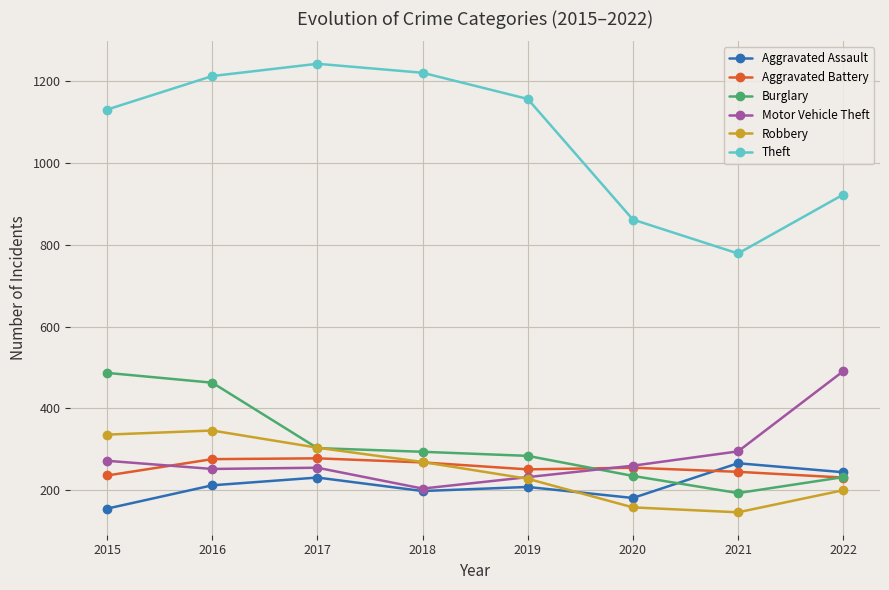

Between 2016 and 2020, which series saw the biggest shift?

Theft